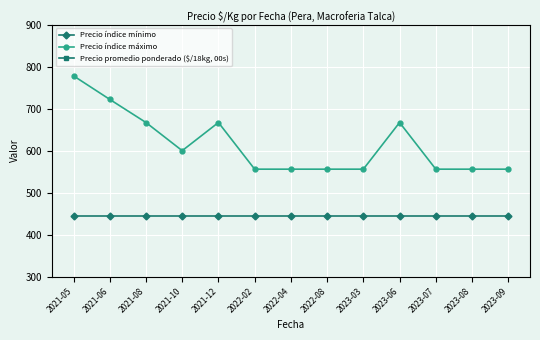

The value of Precio índice mínimo at 2021-06 is 444. True or false?

True